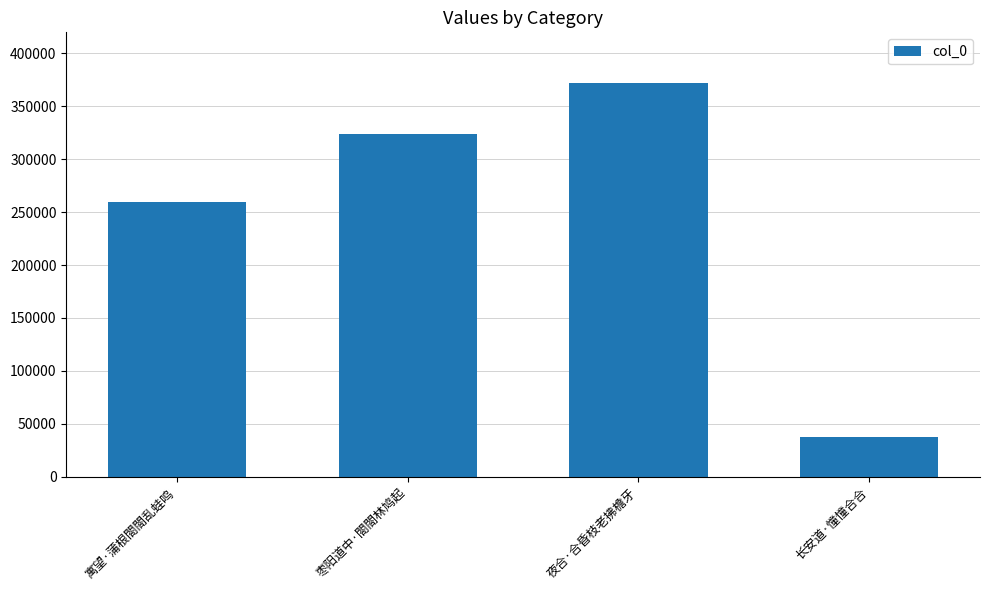

Between 长安道·憧憧合合 and 寓望·蒲根閤閤乱蛙鸣, which is larger?

寓望·蒲根閤閤乱蛙鸣